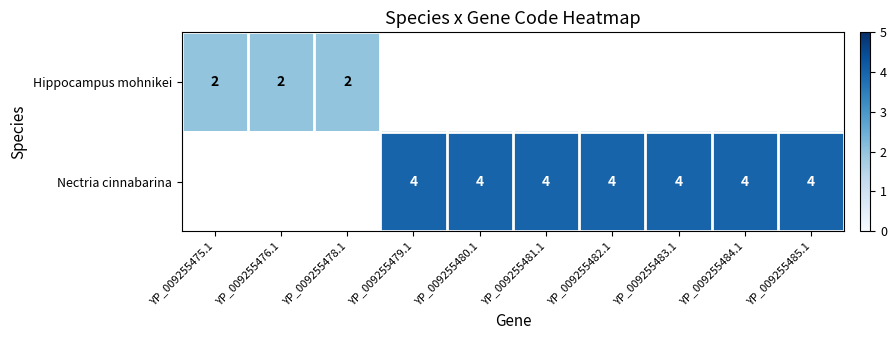

What is the smallest value displayed?

2.0